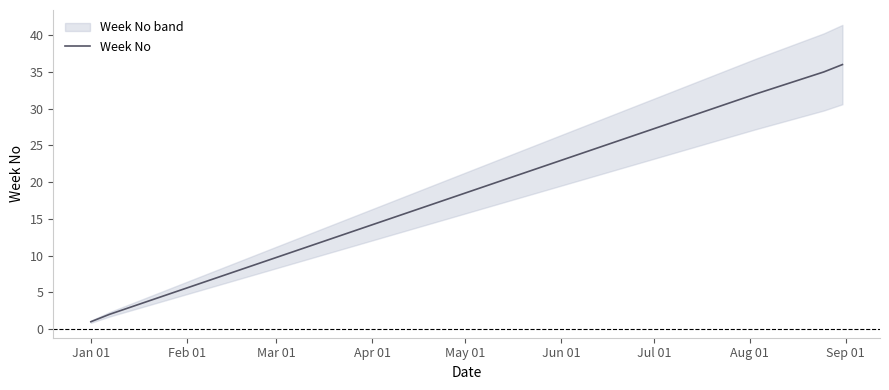

Read the value at Jan 01.

1